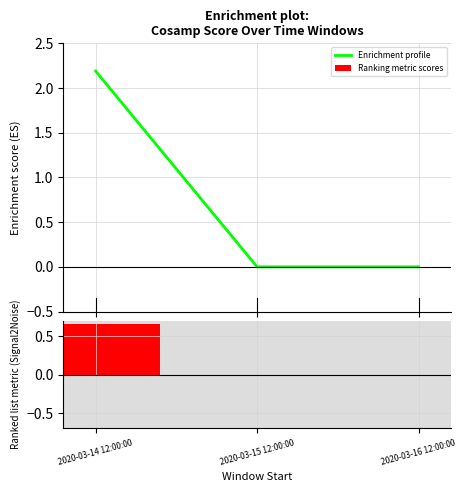

The value of Ranking metric scores at 2020-03-16 12:00:00 is -0.2. True or false?

False